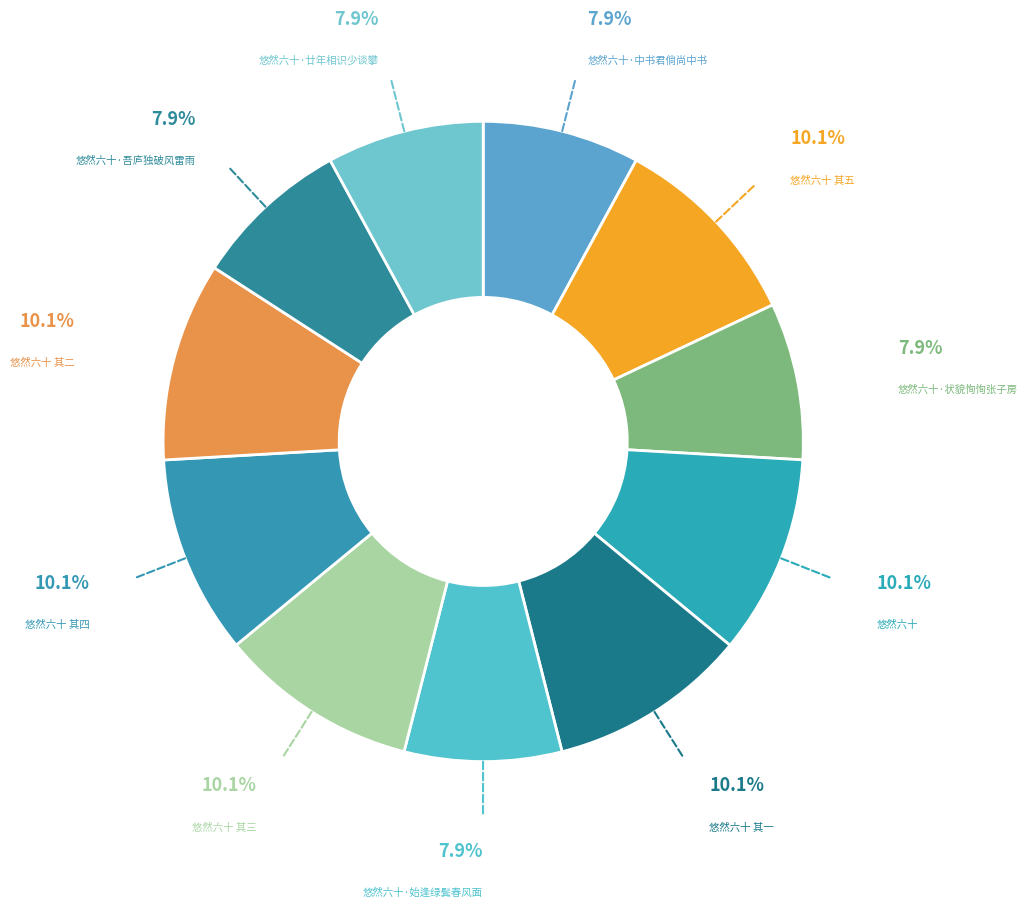

Count the number of slices in the pie.

11